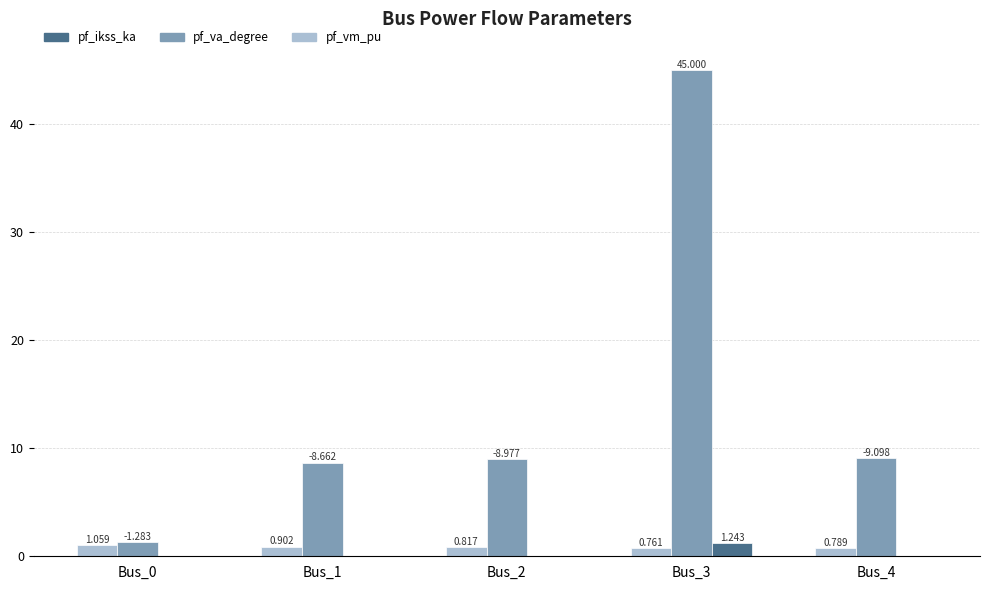

What is the approximate value of pf_va_degree at Bus_2?

9.0